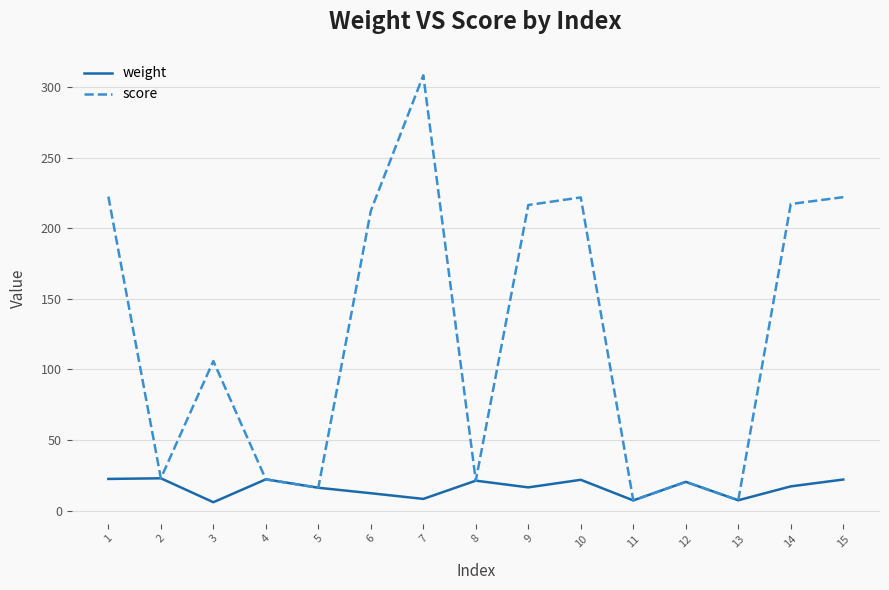

The value of score at 3 is 106.0. True or false?

True